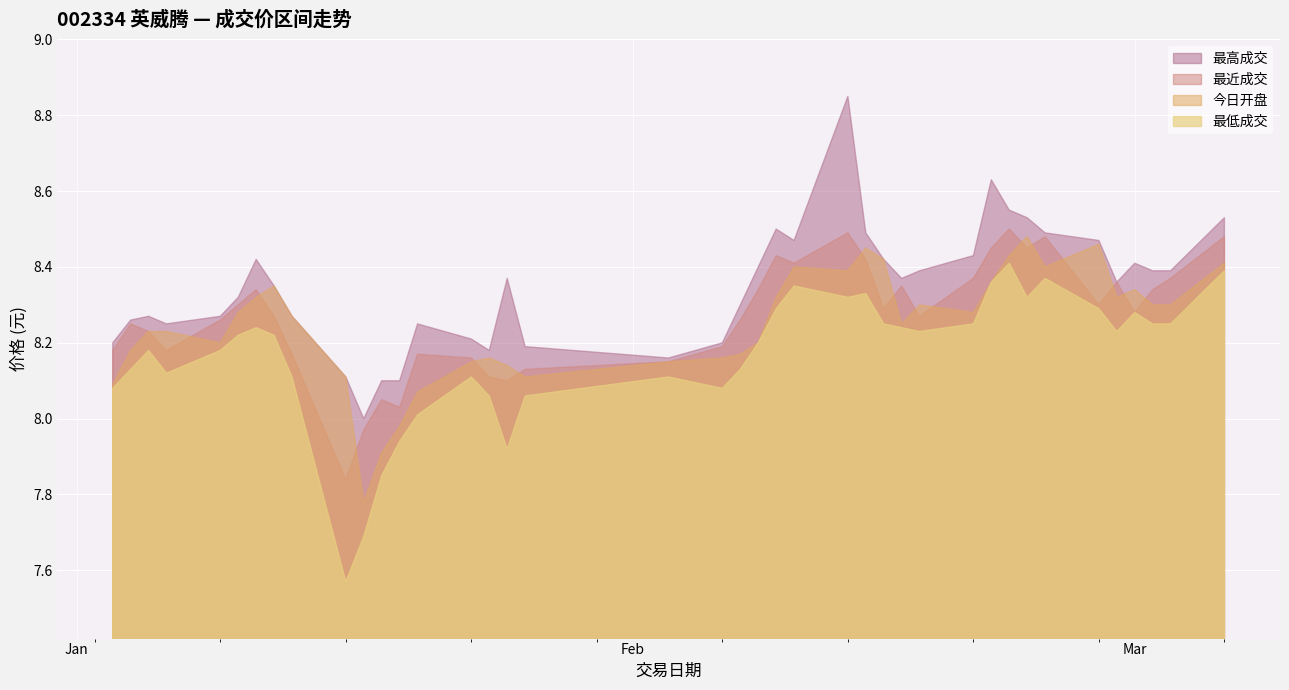

Which category has the lowest value in the 最高成交 series?

2017-01-17